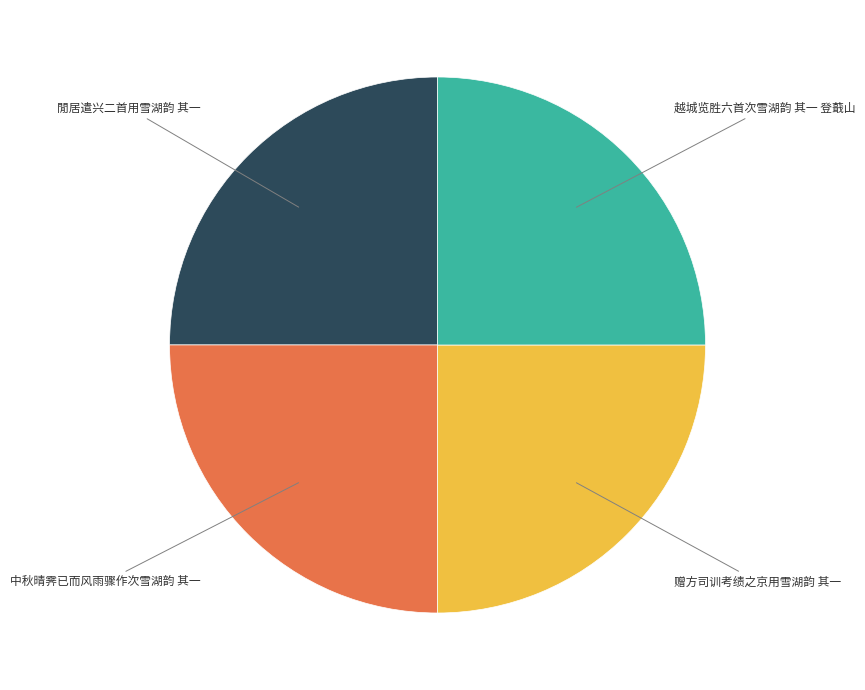

Is it true that 中秋晴霁已而风雨骤作次雪湖韵 其一 is 34% of the pie?

False